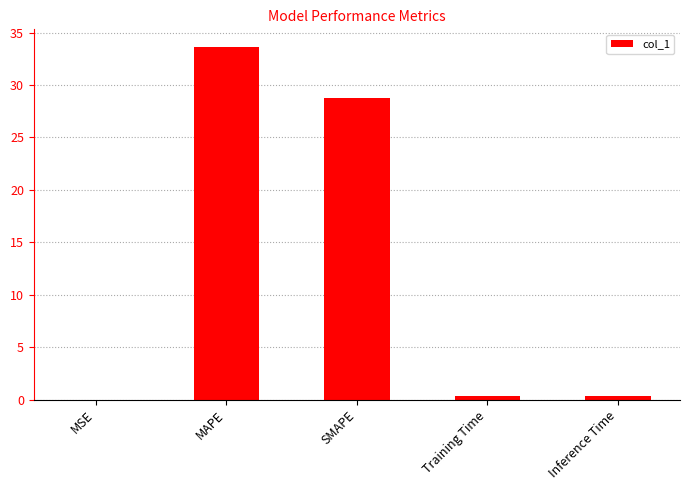

At which label is the value closest to 16?

SMAPE